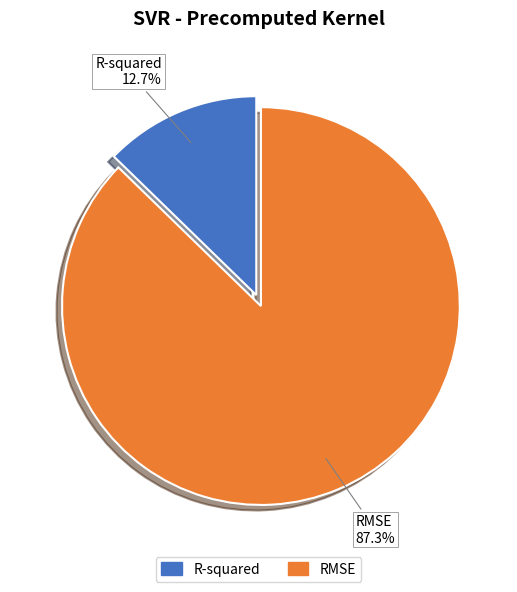

To the nearest percent, what is the average slice percentage?

50%